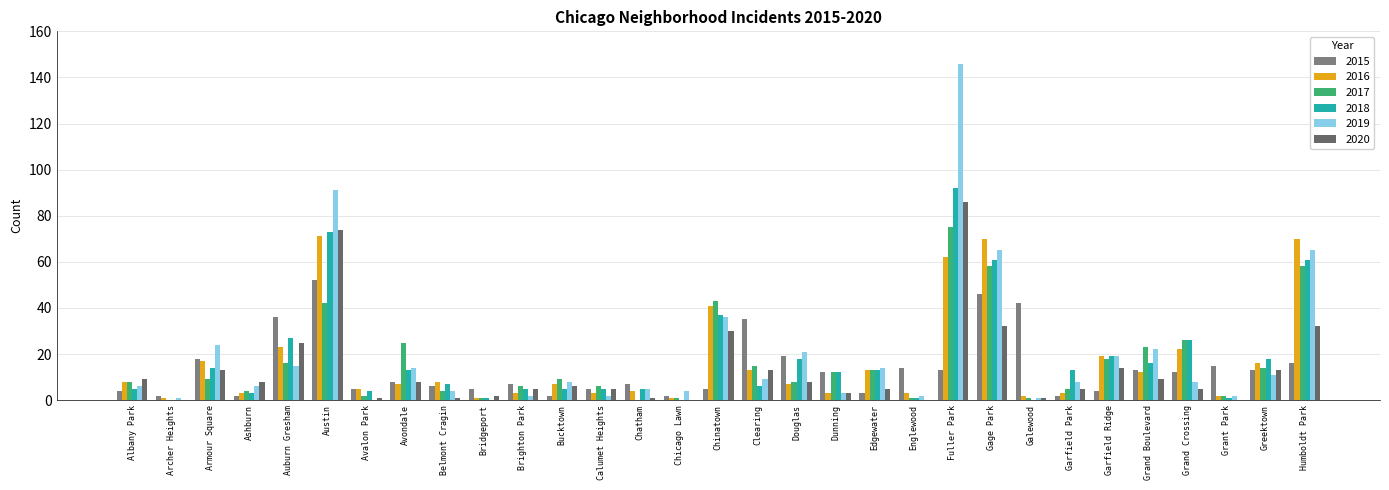

Reading left to right, what are all the values shown in this chart?

2015: Albany Park=4	Archer Heights=2	Armour Square=18	Ashburn=2	Auburn Gresham=36	Austin=52	Avalon Park=5	Avondale=8	Belmont Cragin=6	Bridgeport=5	Brighton Park=7	Bucktown=2	Calumet Heights=5	Chatham=7	Chicago Lawn=2	Chinatown=5	Clearing=35	Douglas=19	Dunning=12	Edgewater=3	Englewood=14	Fuller Park=13	Gage Park=46	Galewood=42	Garfield Park=2	Garfield Ridge=4	Grand Boulevard=13	Grand Crossing=12	Grant Park=15	Greektown=13	Humboldt Park=16
2016: Albany Park=8	Archer Heights=1	Armour Square=17	Ashburn=3	Auburn Gresham=23	Austin=71	Avalon Park=5	Avondale=7	Belmont Cragin=8	Bridgeport=1	Brighton Park=3	Bucktown=7	Calumet Heights=3	Chatham=4	Chicago Lawn=1	Chinatown=41	Clearing=13	Douglas=7	Dunning=3	Edgewater=13	Englewood=3	Fuller Park=62	Gage Park=70	Galewood=2	Garfield Park=3	Garfield Ridge=19	Grand Boulevard=12	Grand Crossing=22	Grant Park=2	Greektown=16	Humboldt Park=70
2017: Albany Park=8	Archer Heights=0	Armour Square=9	Ashburn=4	Auburn Gresham=16	Austin=42	Avalon Park=2	Avondale=25	Belmont Cragin=4	Bridgeport=1	Brighton Park=6	Bucktown=9	Calumet Heights=6	Chatham=0	Chicago Lawn=1	Chinatown=43	Clearing=15	Douglas=8	Dunning=12	Edgewater=13	Englewood=1	Fuller Park=75	Gage Park=58	Galewood=1	Garfield Park=5	Garfield Ridge=18	Grand Boulevard=23	Grand Crossing=26	Grant Park=2	Greektown=14	Humboldt Park=58
2018: Albany Park=5	Archer Heights=0	Armour Square=14	Ashburn=3	Auburn Gresham=27	Austin=73	Avalon Park=4	Avondale=13	Belmont Cragin=7	Bridgeport=1	Brighton Park=5	Bucktown=5	Calumet Heights=5	Chatham=5	Chicago Lawn=0	Chinatown=37	Clearing=6	Douglas=18	Dunning=12	Edgewater=13	Englewood=1	Fuller Park=92	Gage Park=61	Galewood=0	Garfield Park=13	Garfield Ridge=19	Grand Boulevard=16	Grand Crossing=26	Grant Park=1	Greektown=18	Humboldt Park=61
2019: Albany Park=6	Archer Heights=1	Armour Square=24	Ashburn=6	Auburn Gresham=15	Austin=91	Avalon Park=0	Avondale=14	Belmont Cragin=4	Bridgeport=0	Brighton Park=2	Bucktown=8	Calumet Heights=2	Chatham=5	Chicago Lawn=4	Chinatown=36	Clearing=9	Douglas=21	Dunning=3	Edgewater=14	Englewood=2	Fuller Park=146	Gage Park=65	Galewood=1	Garfield Park=8	Garfield Ridge=19	Grand Boulevard=22	Grand Crossing=8	Grant Park=2	Greektown=11	Humboldt Park=65
2020: Albany Park=9	Archer Heights=0	Armour Square=13	Ashburn=8	Auburn Gresham=25	Austin=74	Avalon Park=1	Avondale=8	Belmont Cragin=1	Bridgeport=2	Brighton Park=5	Bucktown=6	Calumet Heights=5	Chatham=1	Chicago Lawn=0	Chinatown=30	Clearing=13	Douglas=8	Dunning=3	Edgewater=5	Englewood=0	Fuller Park=86	Gage Park=32	Galewood=1	Garfield Park=5	Garfield Ridge=14	Grand Boulevard=9	Grand Crossing=5	Grant Park=0	Greektown=13	Humboldt Park=32